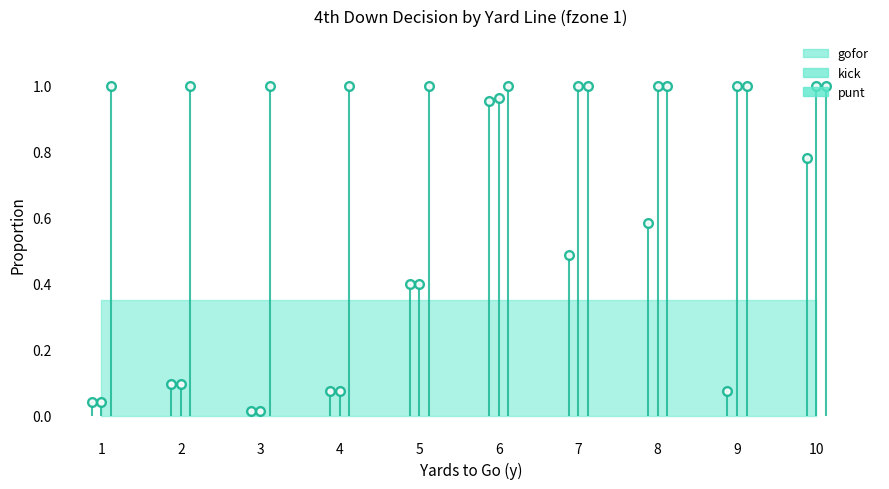

Between 4 and 7, which series saw the biggest shift?

punt